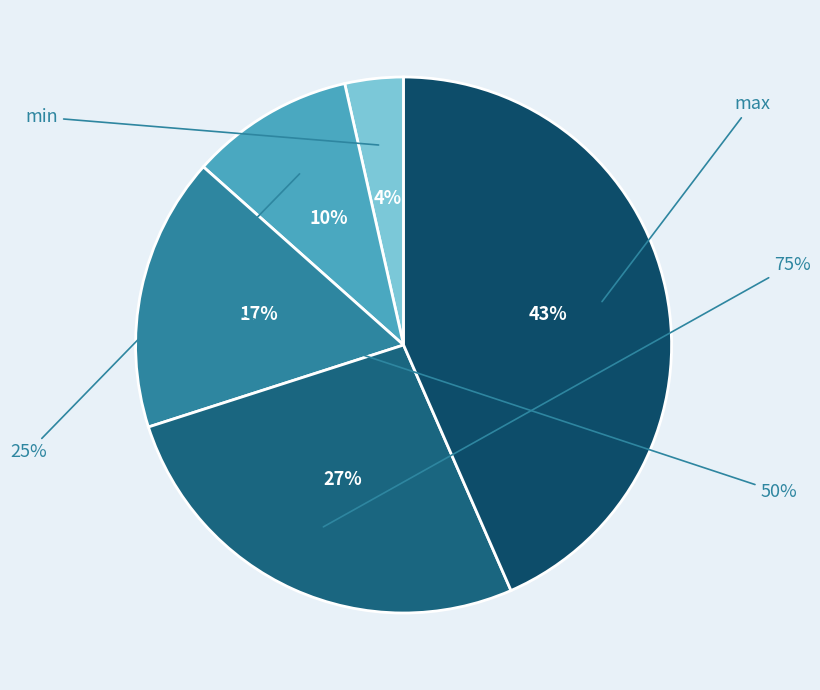

To the nearest percent, what percentage of the pie is 50%?

17%